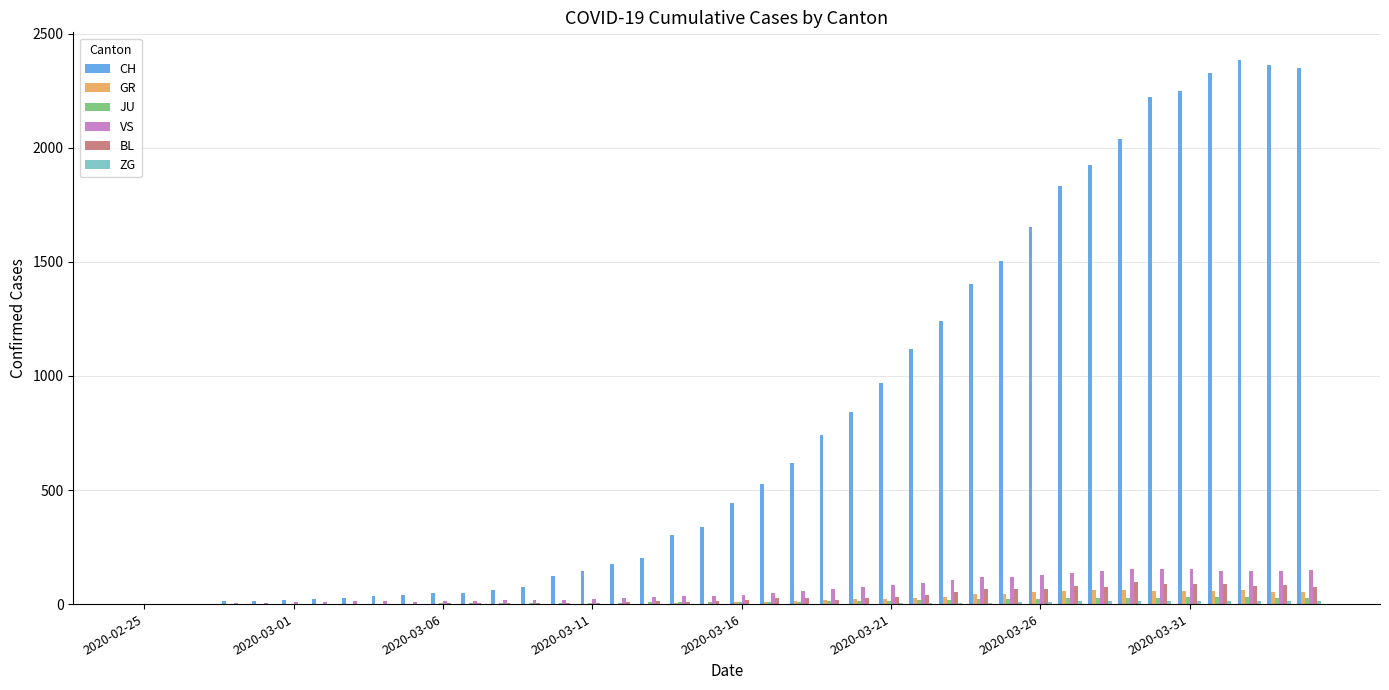

What is the sum of all BL values?

1259